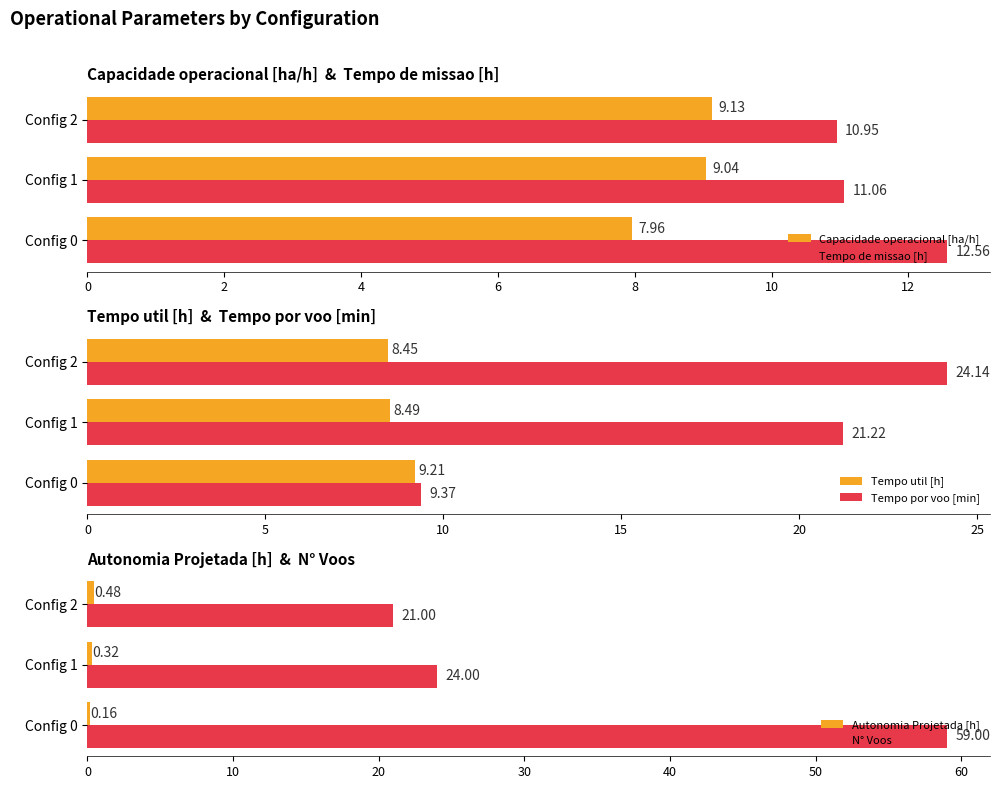

What is the sum of all Capacidade operacional [ha/h] values?

26.1